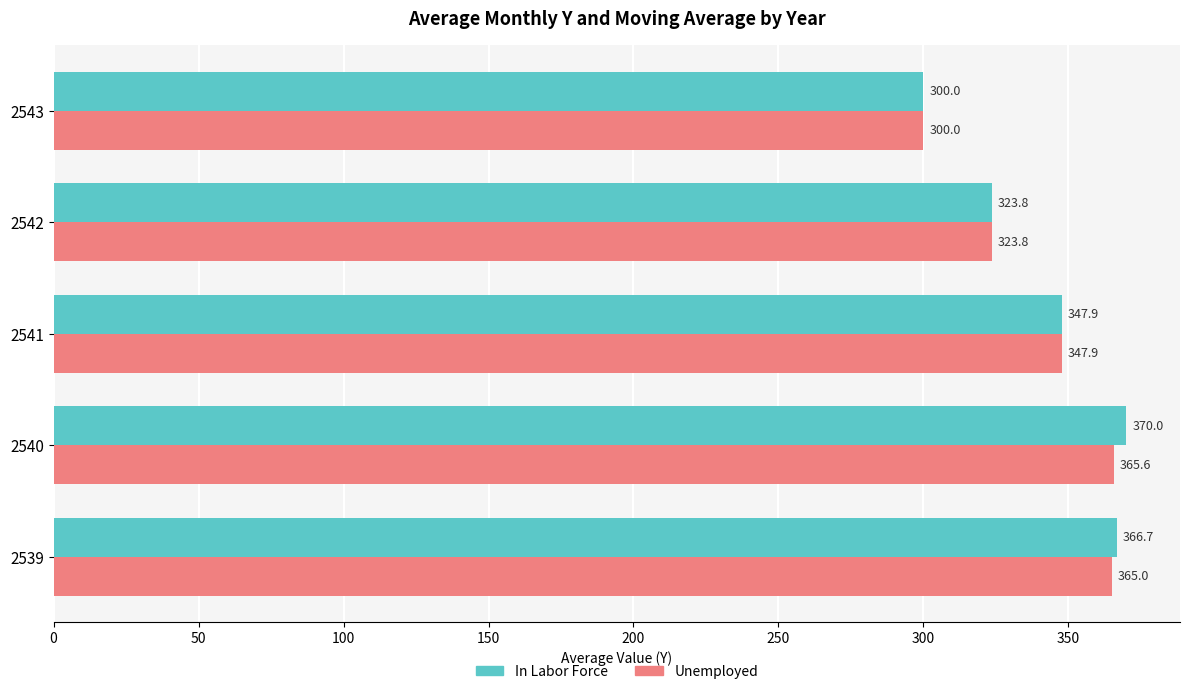

Which series has the largest range (max minus min)?

In Labor Force